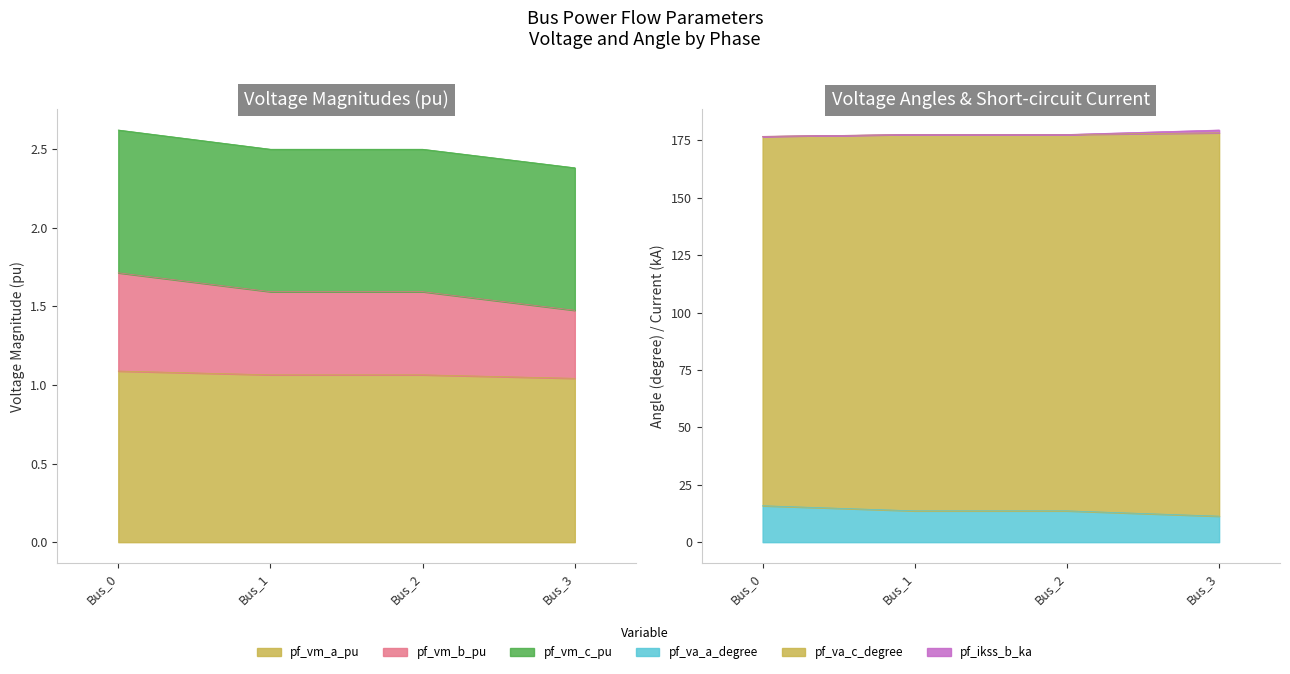

What is the value of the pf_va_a_degree point at the 4th from the left?

11.3